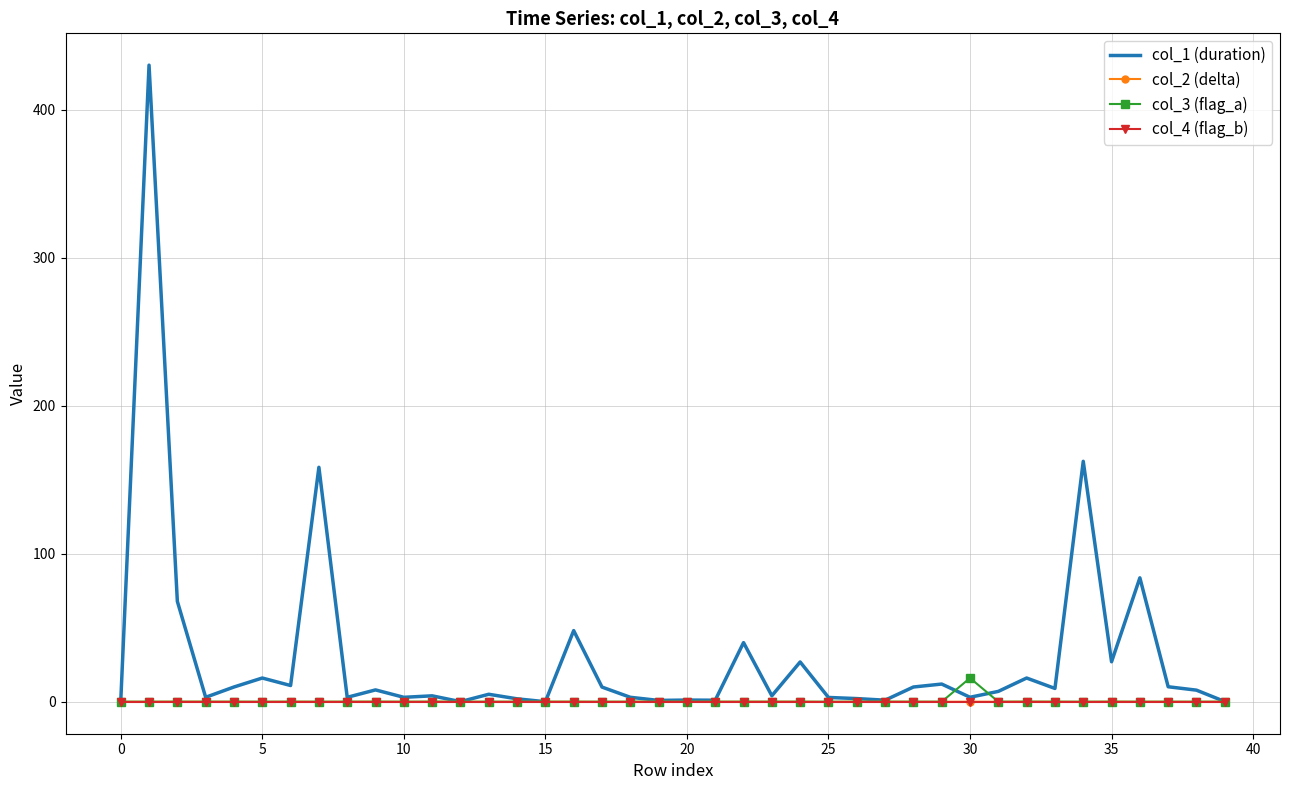

Which series has the largest range (max minus min)?

col_1 (duration)